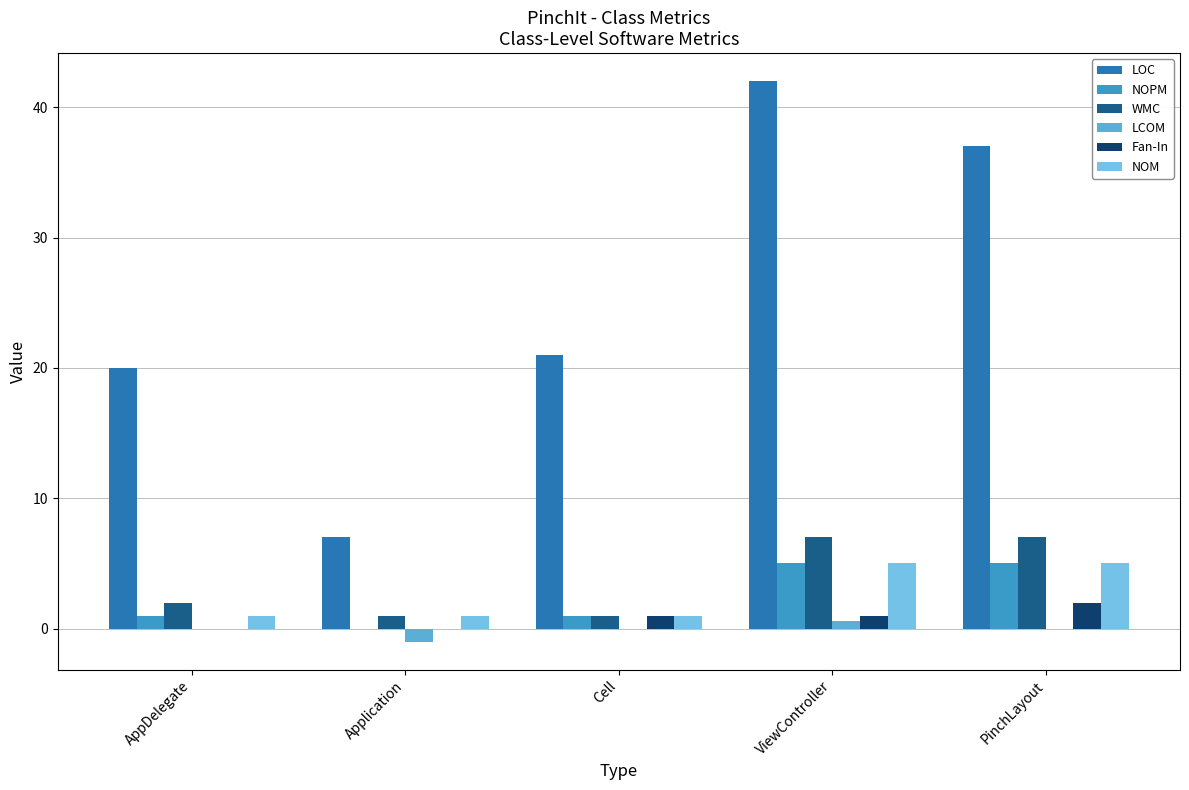

True or false: LCOM has a value of 0.0 at PinchLayout.

True